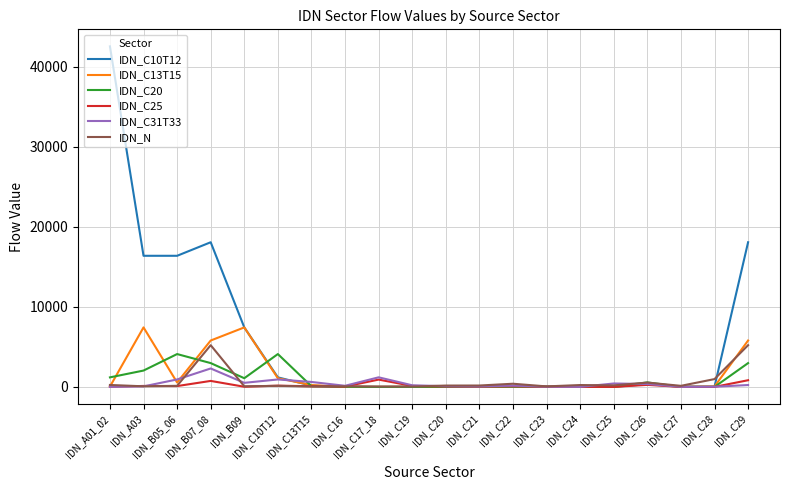

What is the maximum value shown in the chart?

42567.6